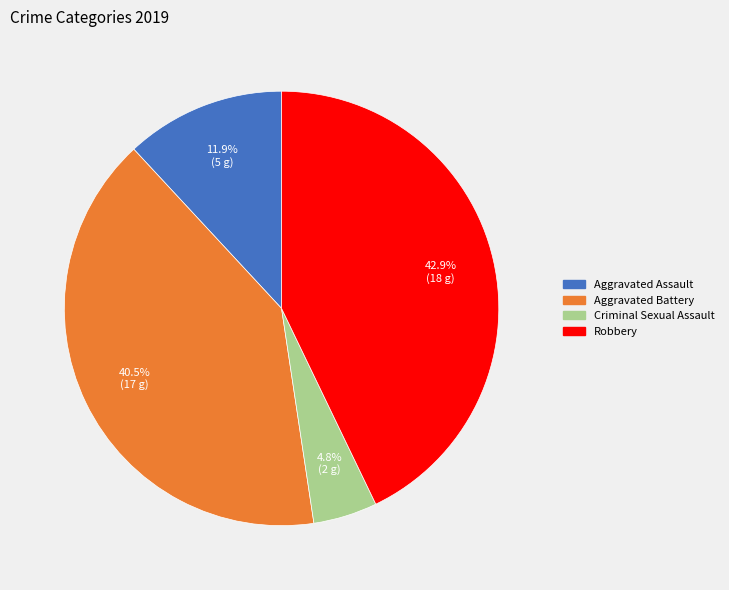

Which slice is the largest?

Robbery